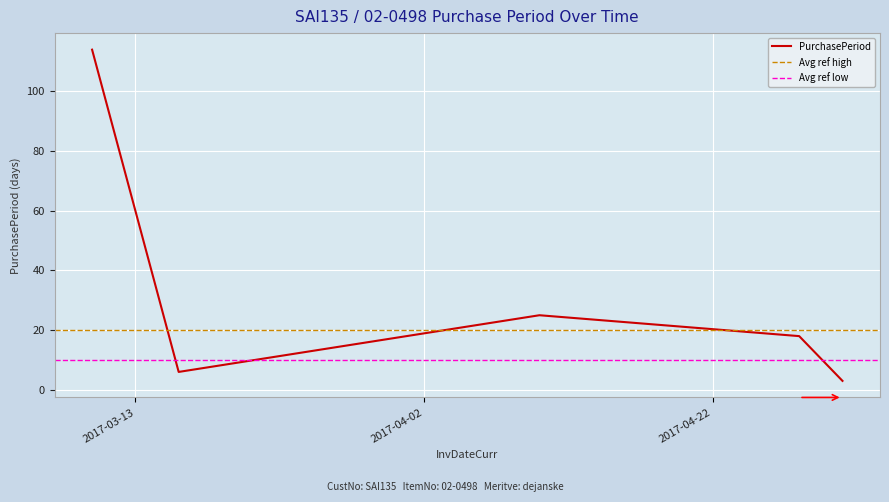

What is the ratio of the value at 2017-03-10 to the value at 2017-03-16?

19.0